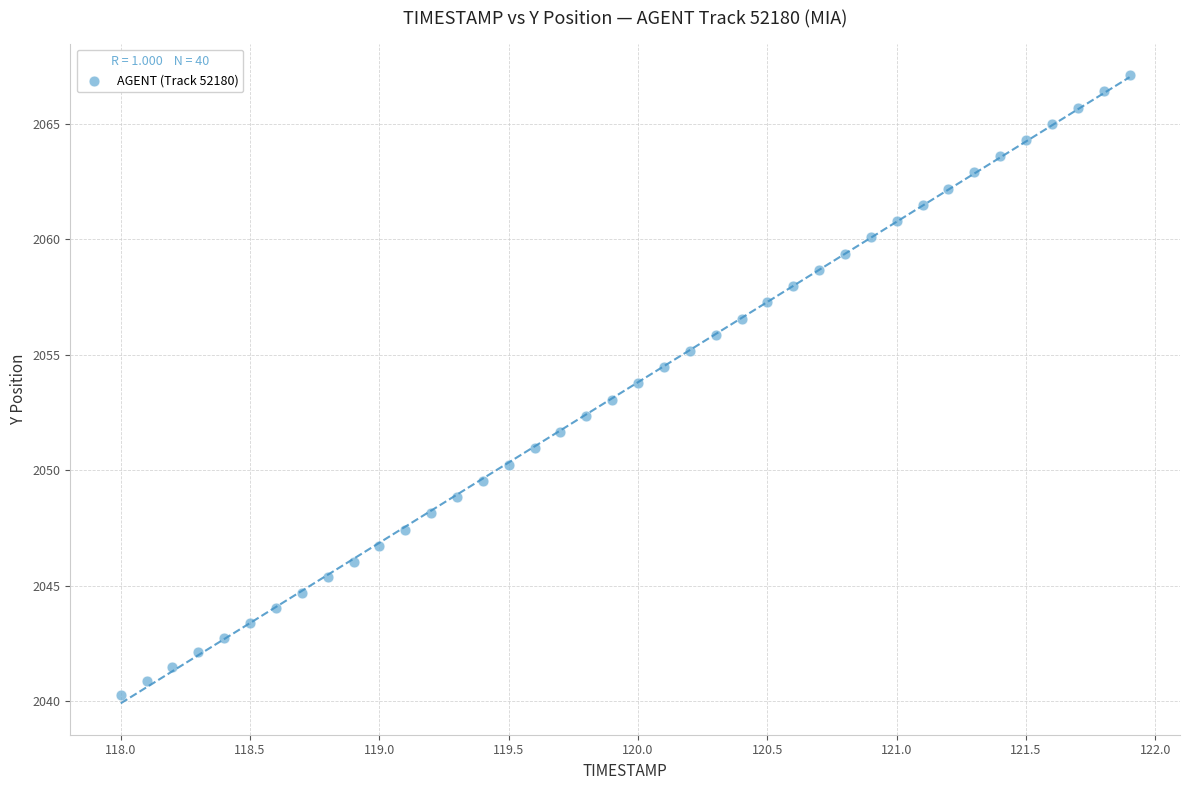

What is the range of X values (max minus min)?

3.9